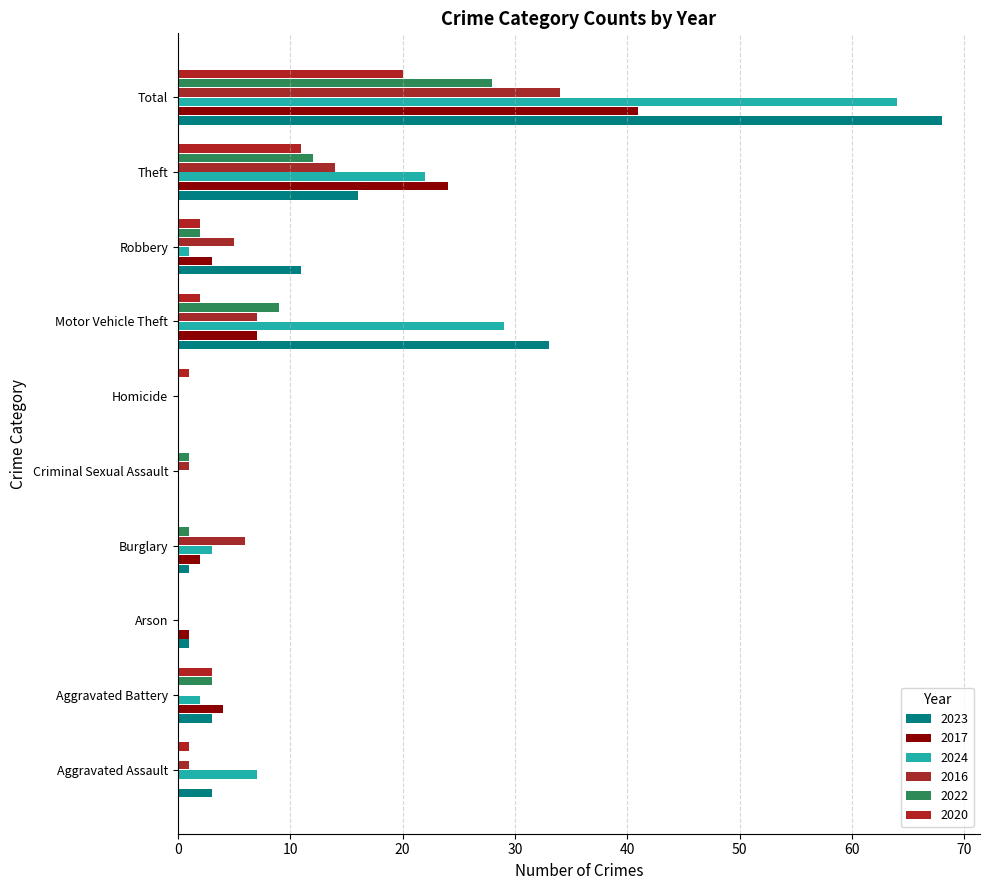

How many categories are shown in the chart?

10